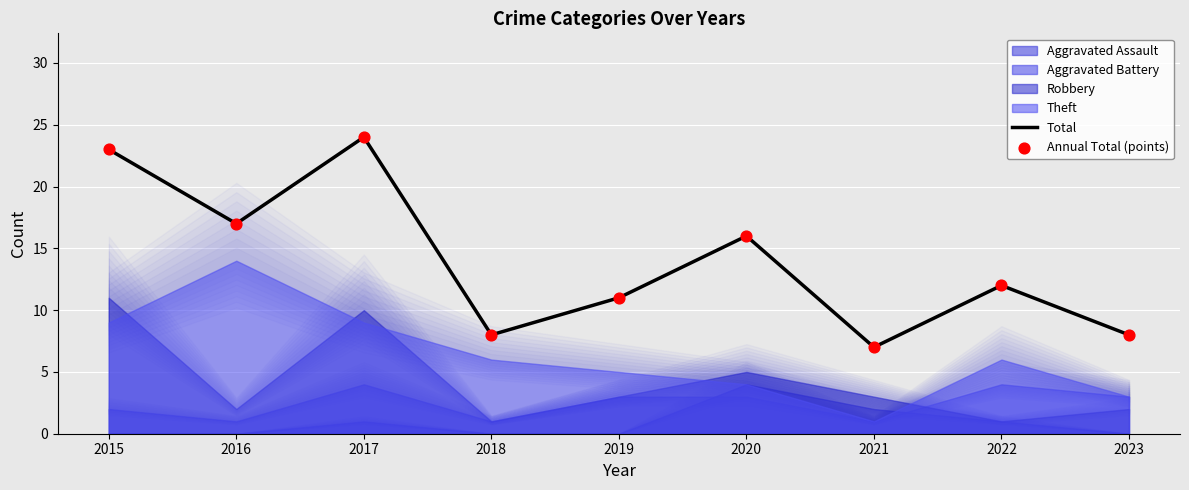

Which series reaches the maximum Y coordinate?

Total